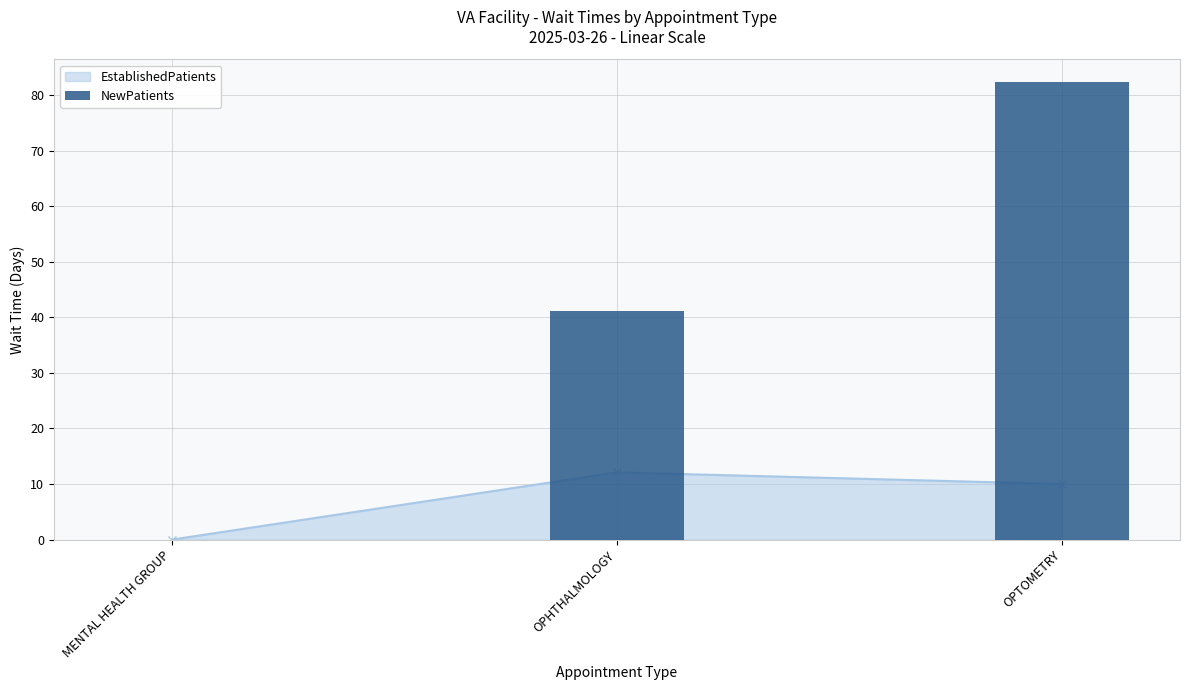

Are the bars grouped side by side (vs. stacked)?

No